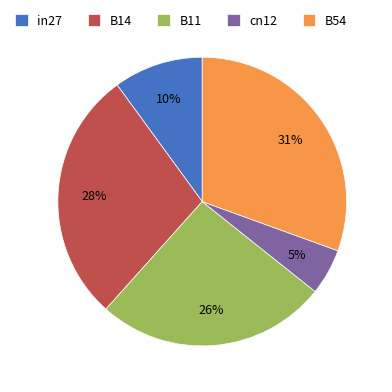

Which has a higher value, in27 or B14?

B14